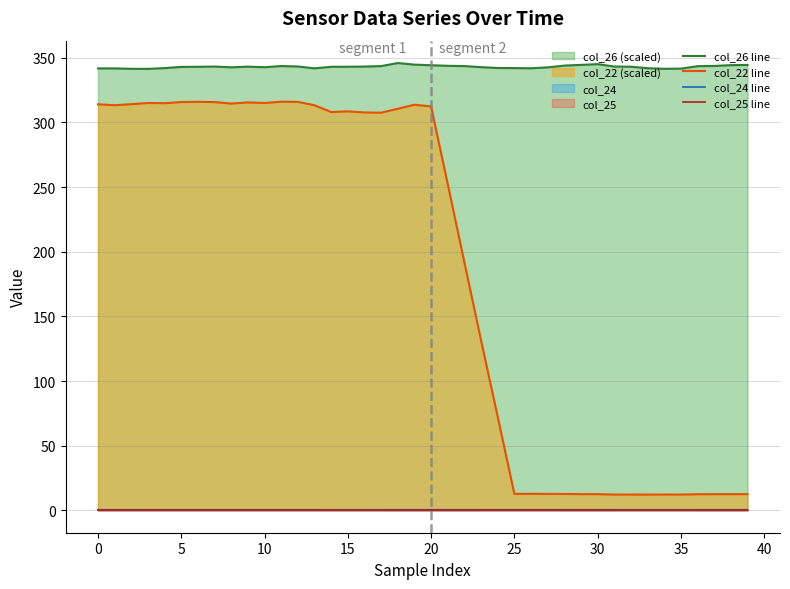

Which series has the largest range (max minus min)?

col_22 line